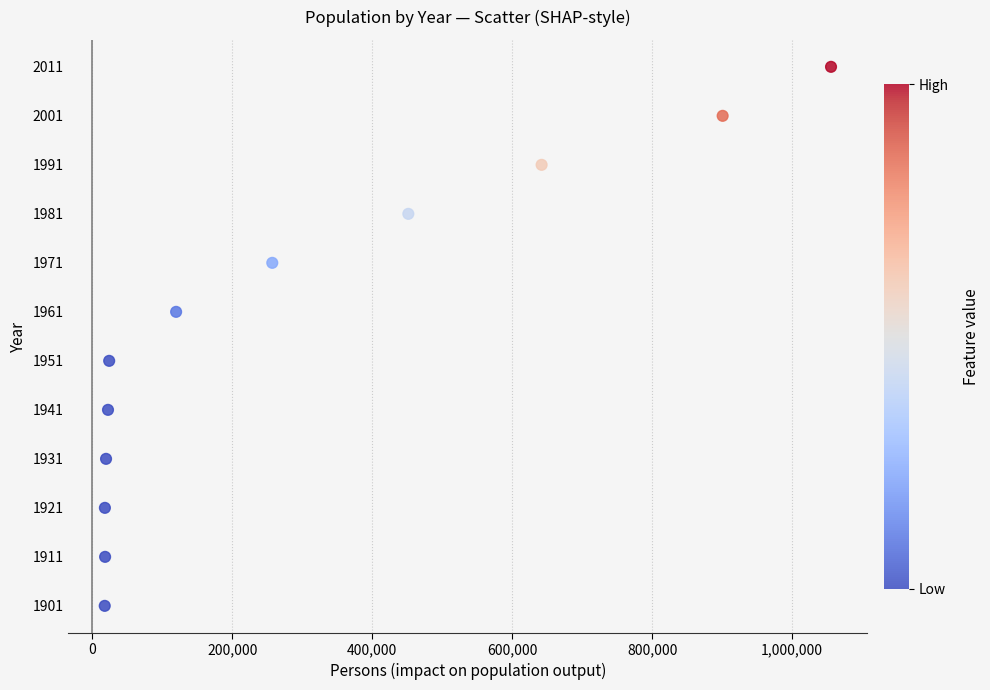

What is the range of Y values (max minus min)?

110